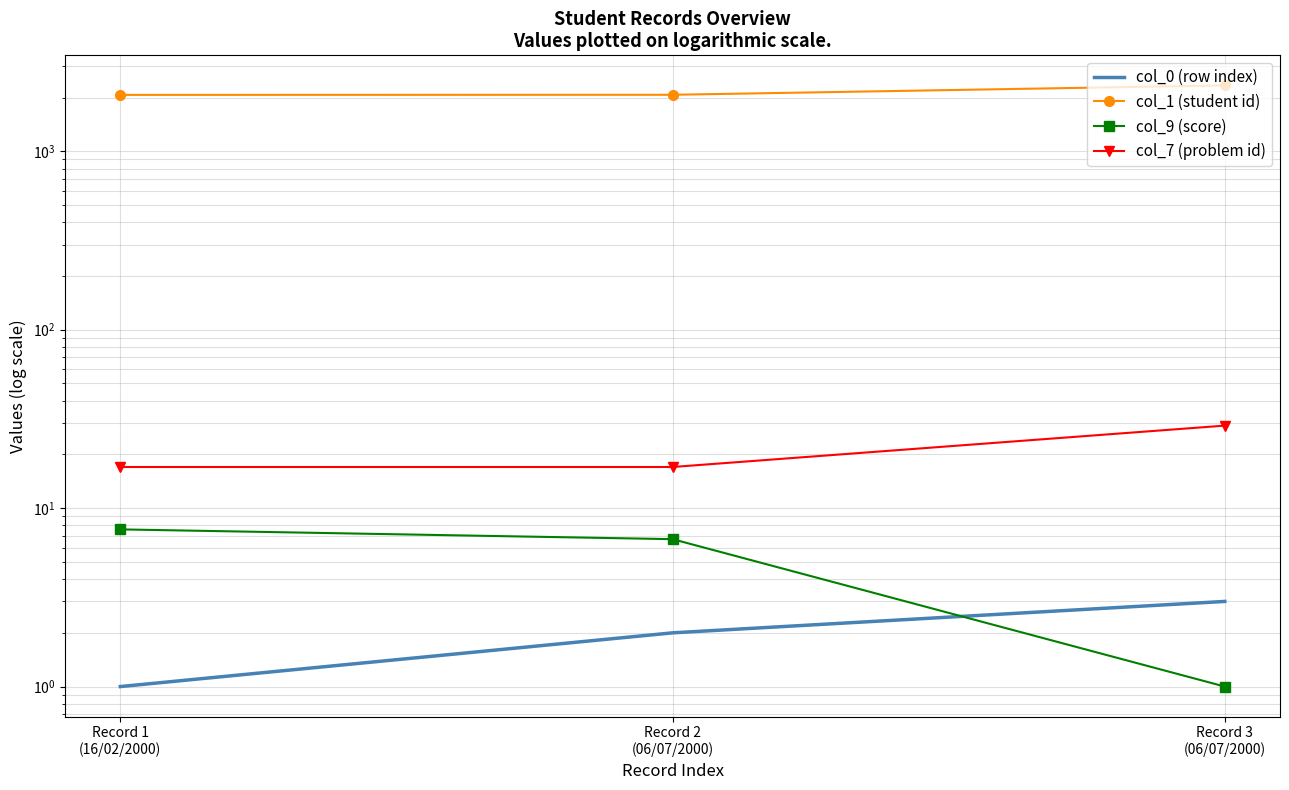

What is the label of the 1st point from the left?

Record 1
(16/02/2000)